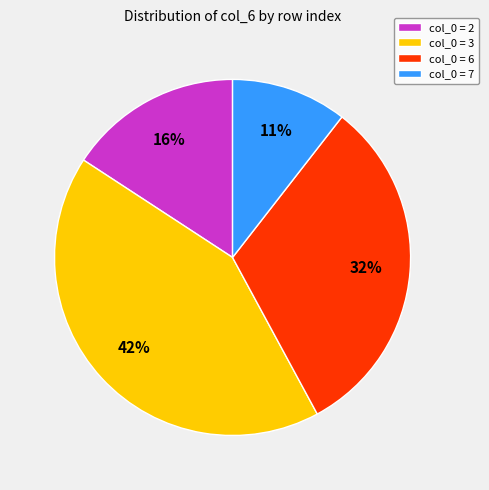

To the nearest percent, what is the average slice percentage?

25%